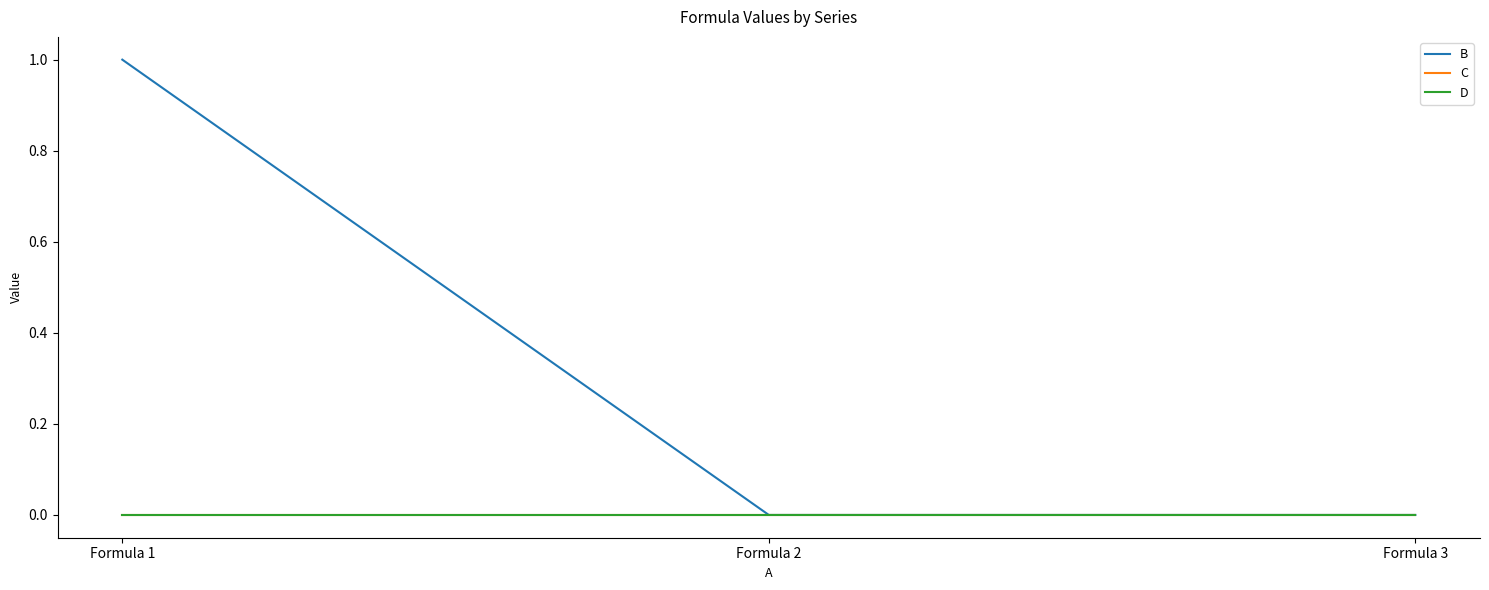

Is this an area chart (filled region under the line)?

No